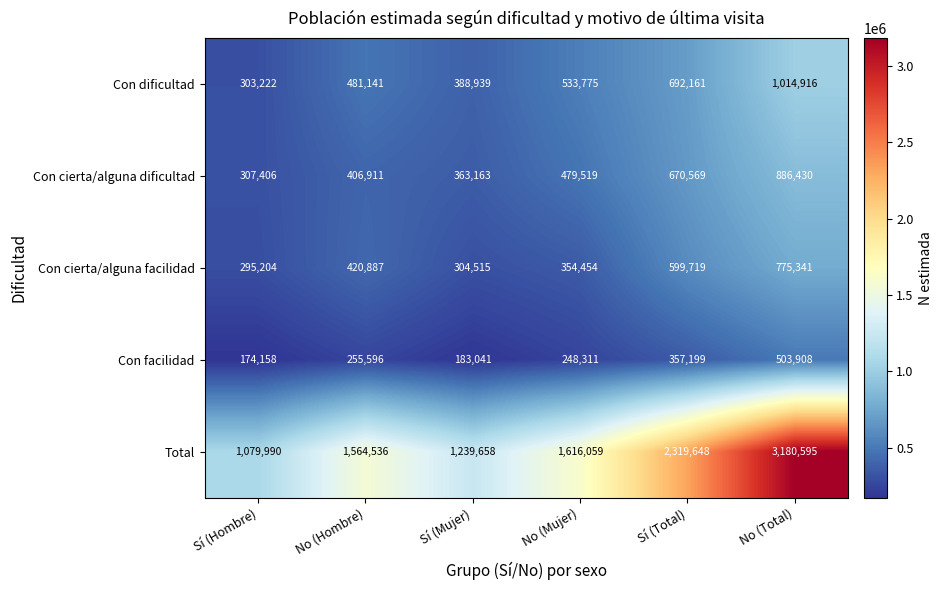

The Con facilidad series shows 503908 at No (Total). True or false?

True